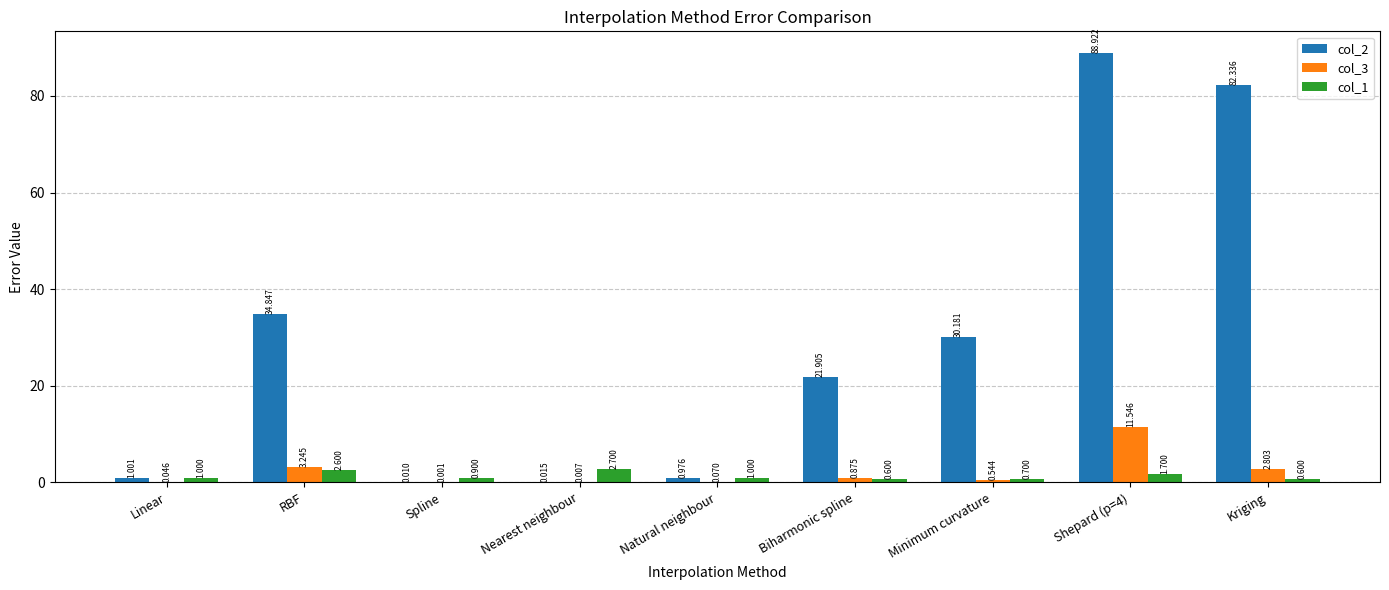

Is the value of col_2 at Shepard (p=4) greater than the value of col_1 at Spline?

Yes